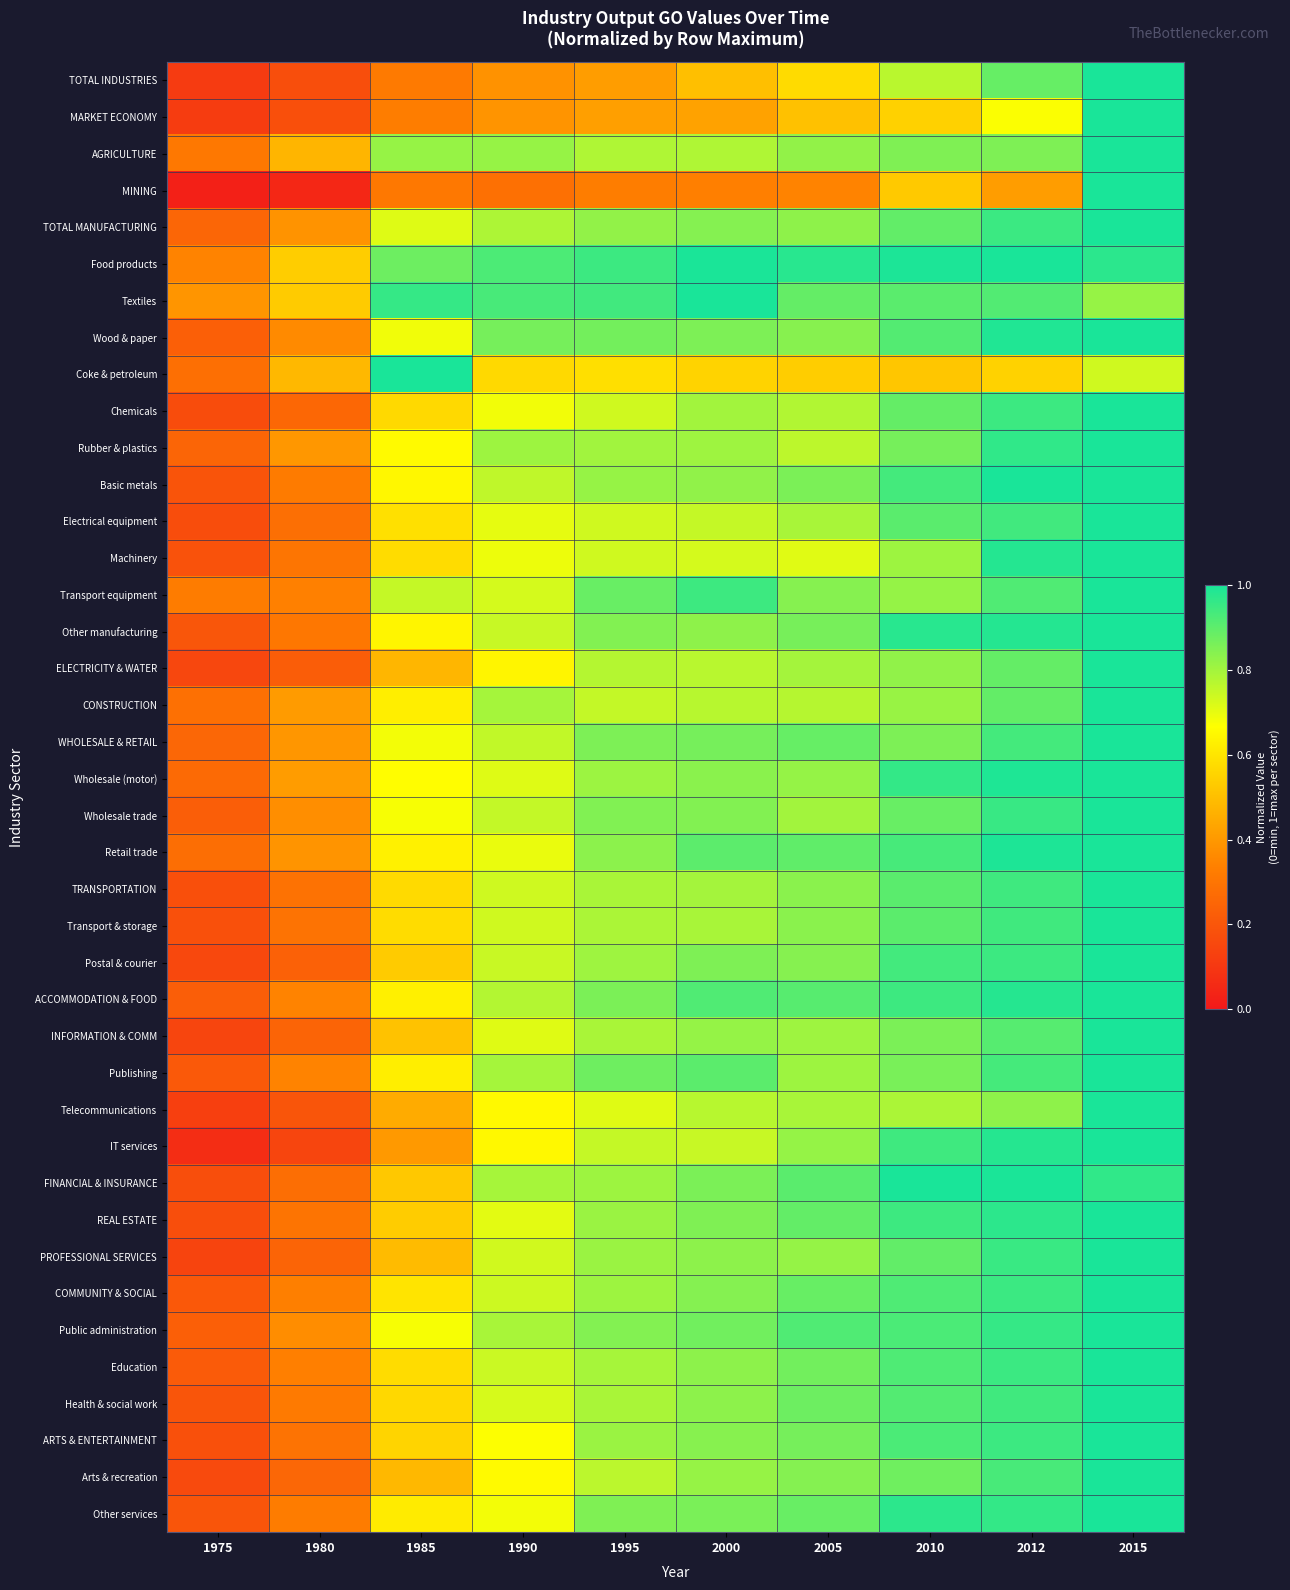

Rank the series by their maximum value, from lowest to highest.

TOTAL INDUSTRIES, MARKET ECONOMY, AGRICULTURE, MINING, TOTAL MANUFACTURING, Food products, Textiles, Wood & paper, Coke & petroleum, Chemicals, Rubber & plastics, Basic metals, Electrical equipment, Machinery, Transport equipment, Other manufacturing, ELECTRICITY & WATER, CONSTRUCTION, WHOLESALE & RETAIL, Wholesale (motor), Wholesale trade, Retail trade, TRANSPORTATION, Transport & storage, Postal & courier, ACCOMMODATION & FOOD, INFORMATION & COMM, Publishing, Telecommunications, IT services, FINANCIAL & INSURANCE, REAL ESTATE, PROFESSIONAL SERVICES, COMMUNITY & SOCIAL, Public administration, Education, Health & social work, ARTS & ENTERTAINMENT, Arts & recreation, Other services